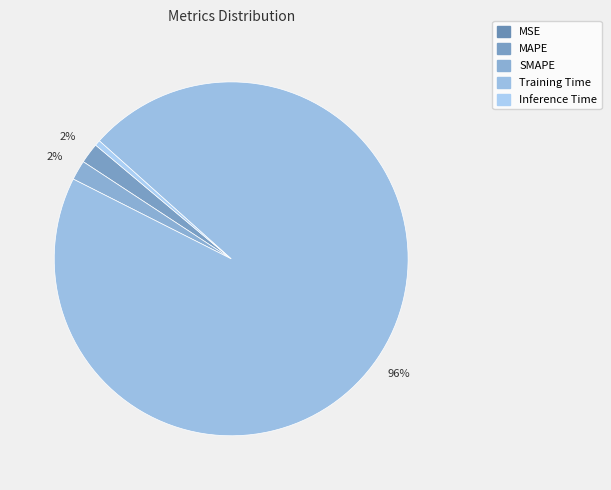

Is Training Time the majority of the pie?

Yes